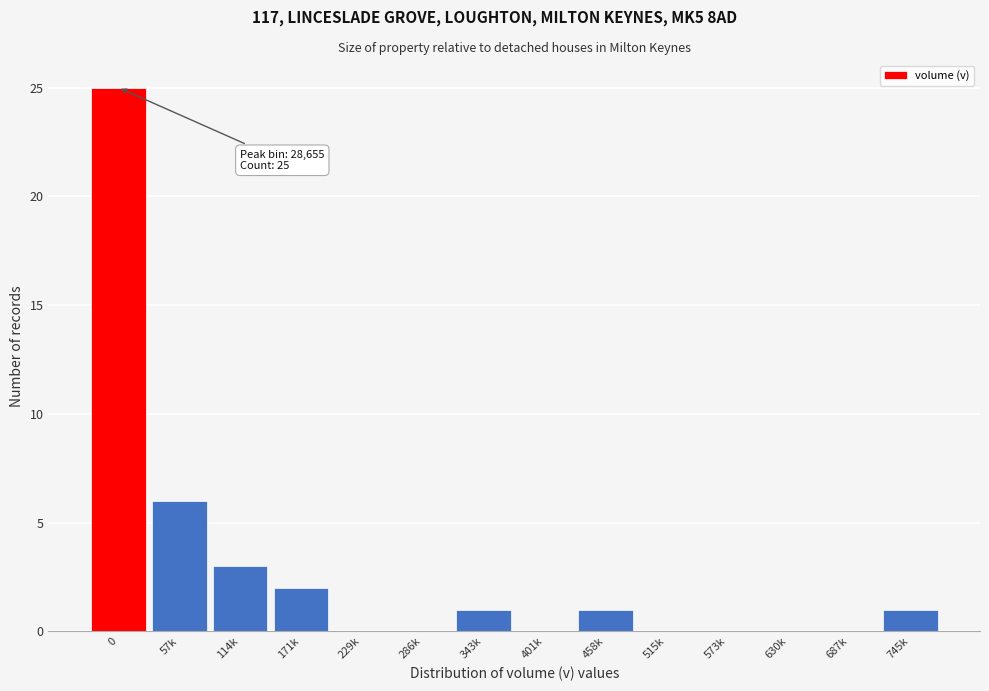

Reading left to right, transcribe all the data shown in this chart.

0=25	57k=6	114k=3	171k=2	229k=0	286k=0	343k=1	401k=0	458k=1	515k=0	573k=0	630k=0	687k=0	745k=1